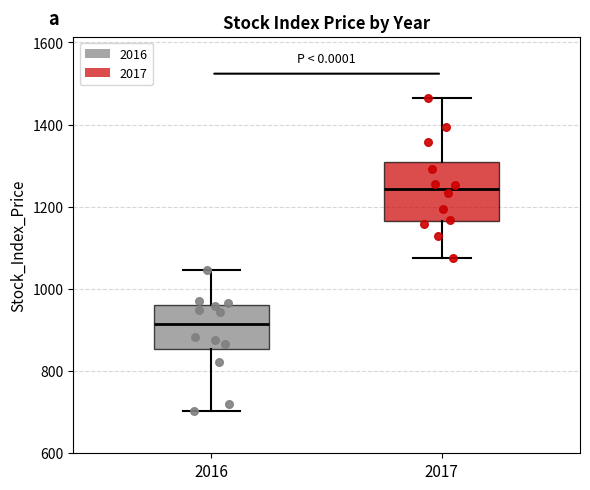

Where does the median line of the box at x = 2016 sit on the y-axis? The values are not printed on the chart, so give them approximately, as read against the axis.

920